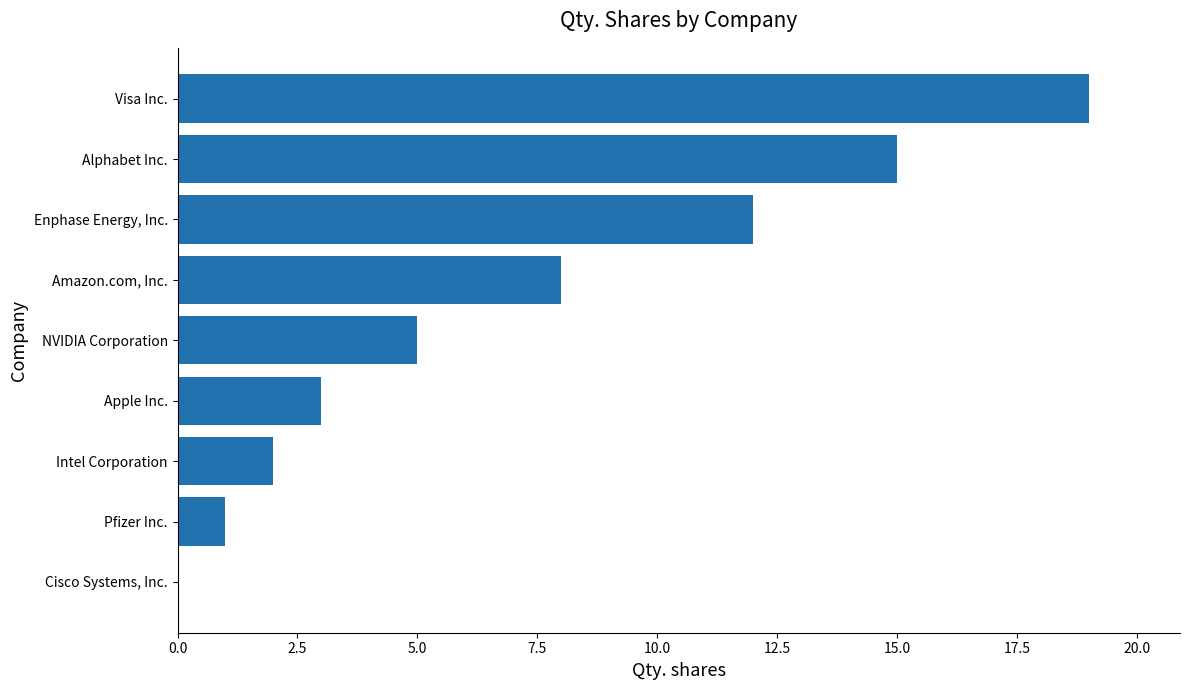

Which has a higher value, Enphase Energy, Inc. or Intel Corporation?

Enphase Energy, Inc.